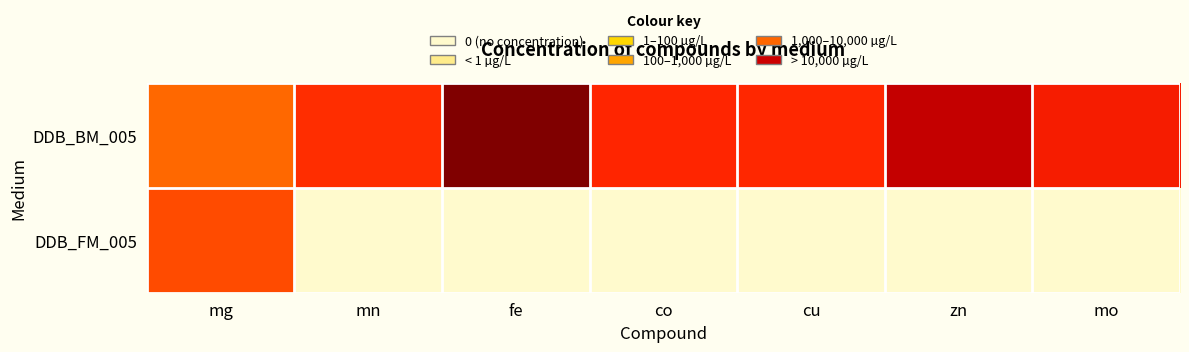

Which label corresponds to the largest value in the chart?

fe